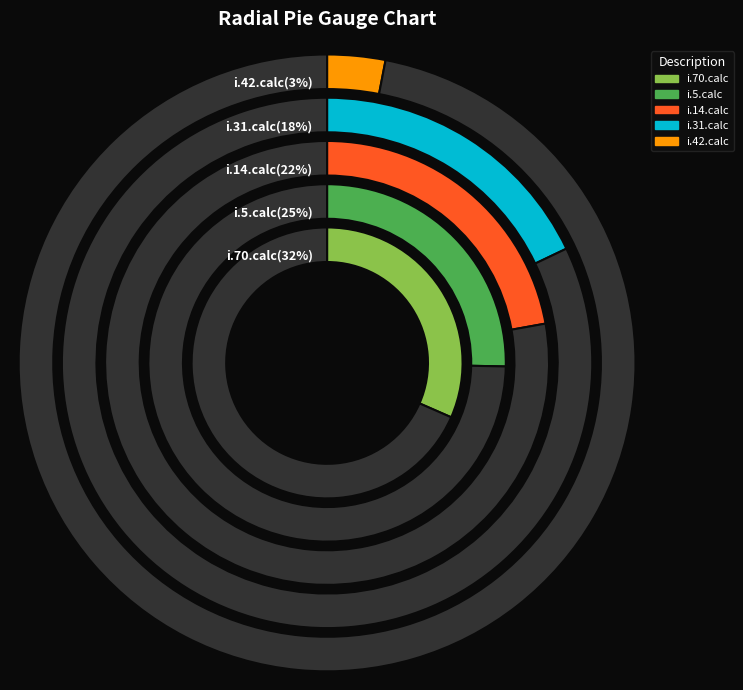

Which category has the smallest portion of the pie?

i.42.calc